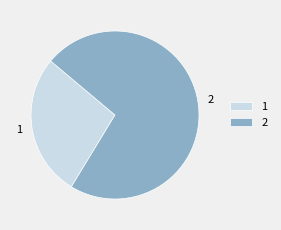

Which slice is the smallest?

1